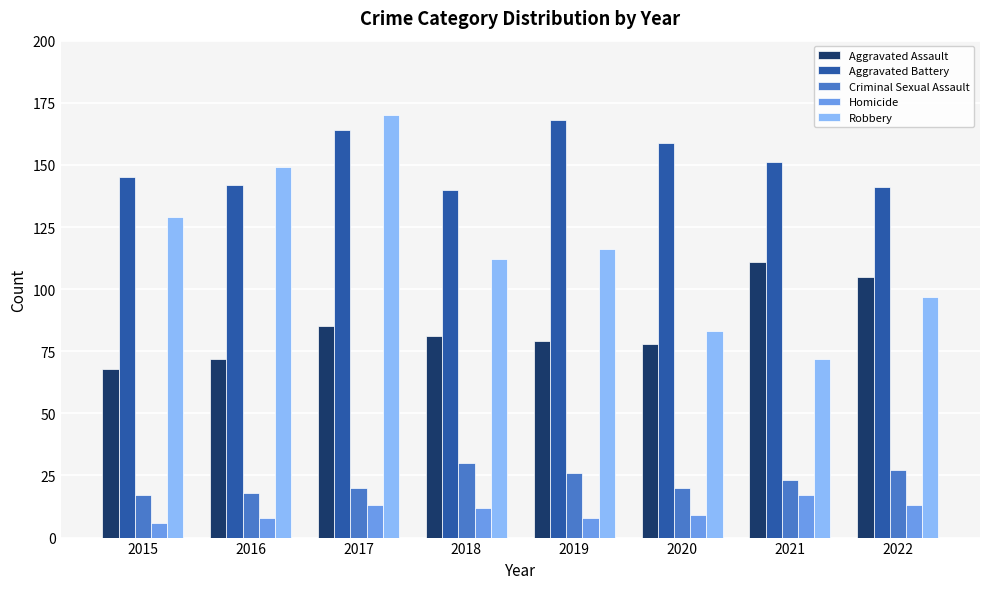

Count the number of data series in this chart.

5